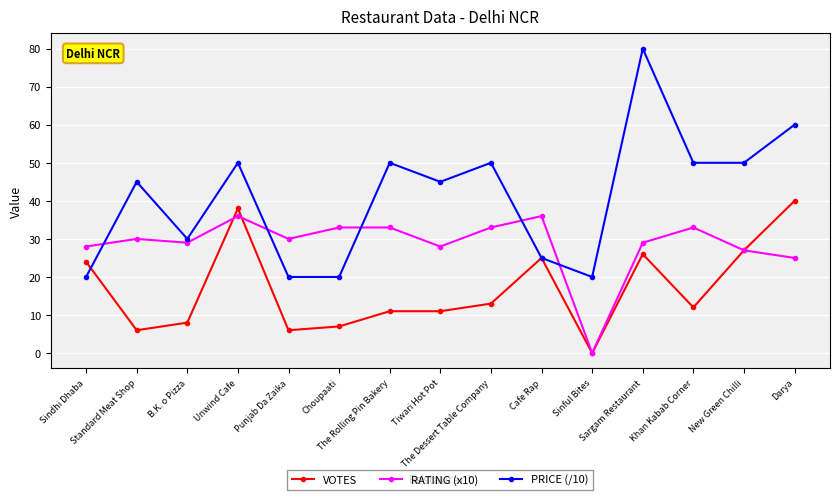

At how many categories does at least one series exceed 13?

15